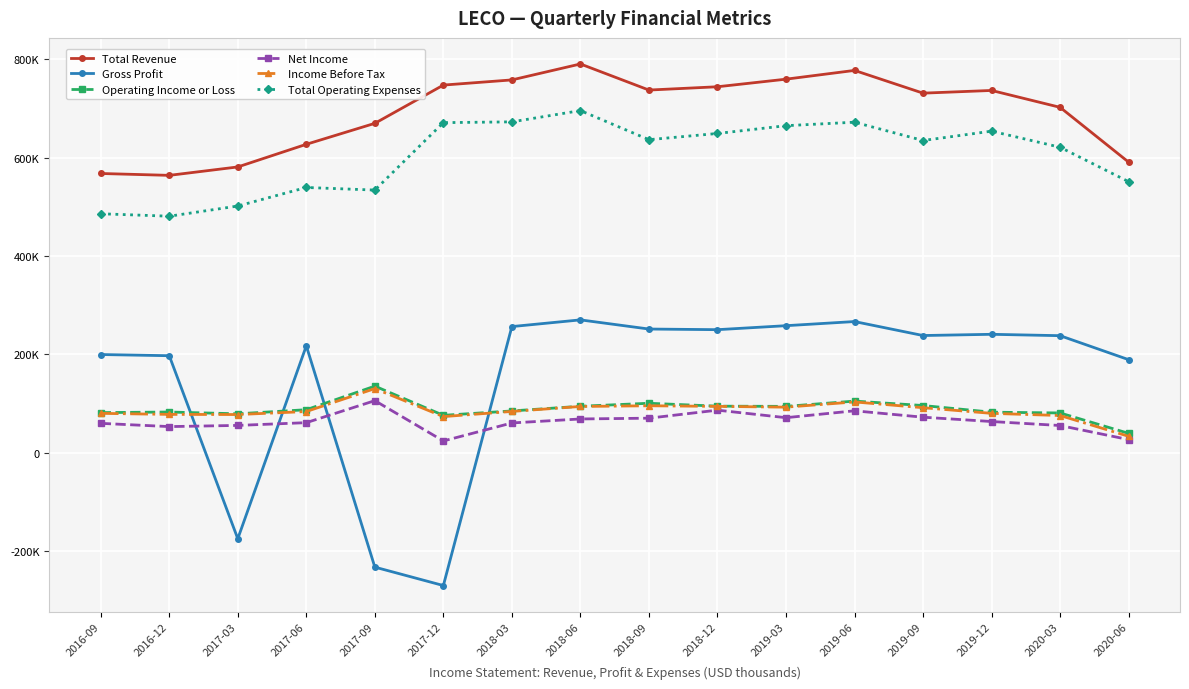

At which label does Total Revenue reach its peak?

2018-06